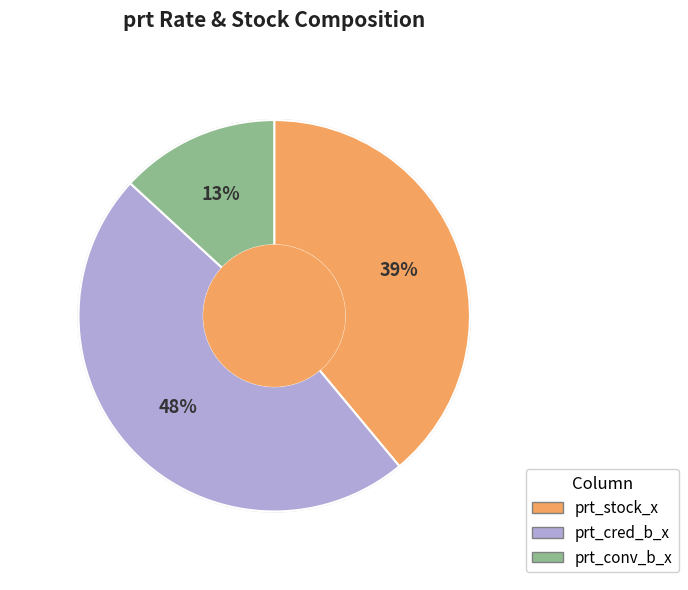

What is the largest slice in the pie chart?

prt_cred_b_x